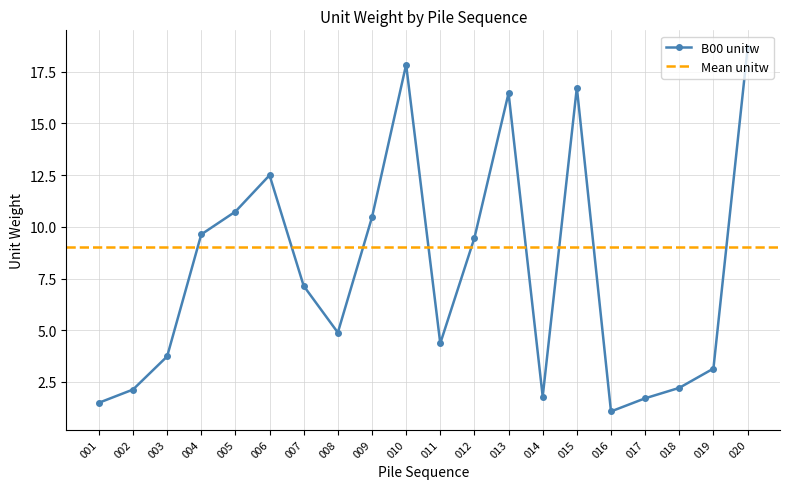

What is the value of the 6th point from the left?

12.5